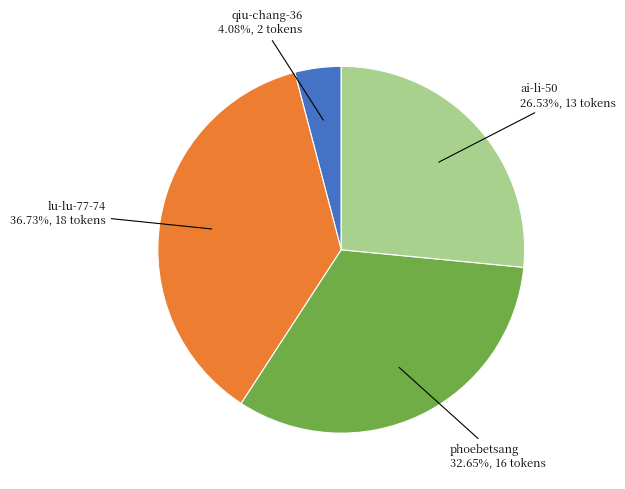

True or false: lu-lu-77-74 accounts for 37% of the total.

True